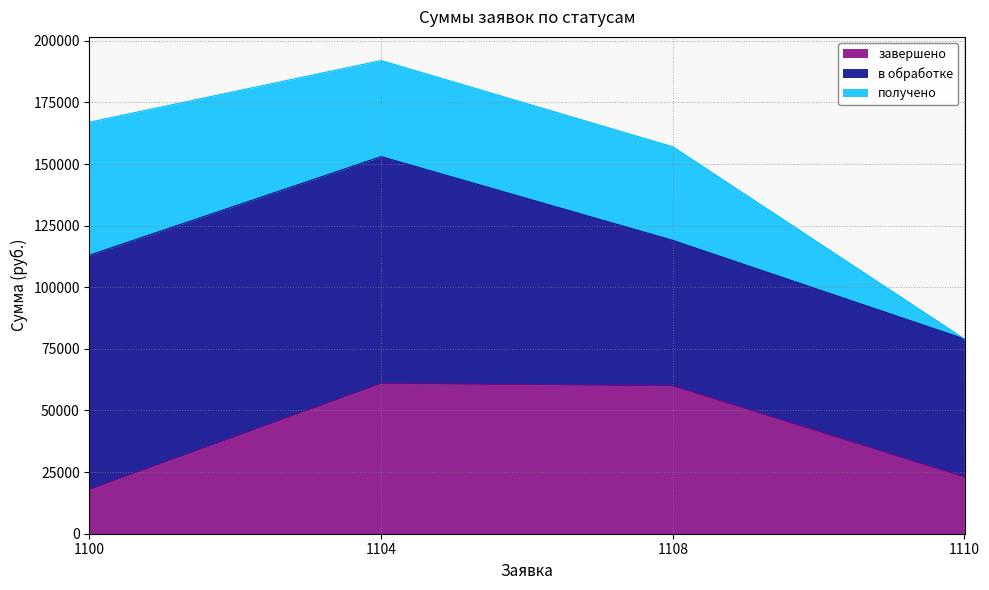

Does the chart have visible grid lines?

Yes